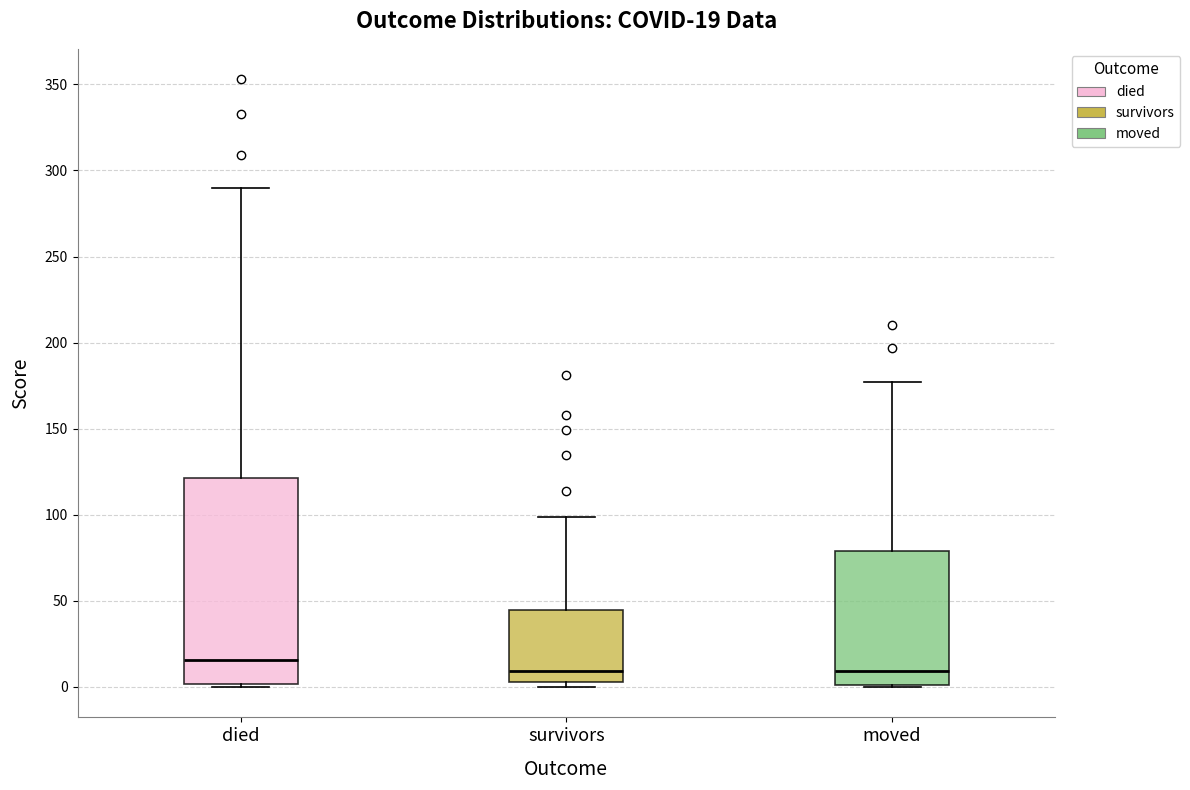

Comparing the boxes themselves (not the whiskers), which one is the tallest?

died